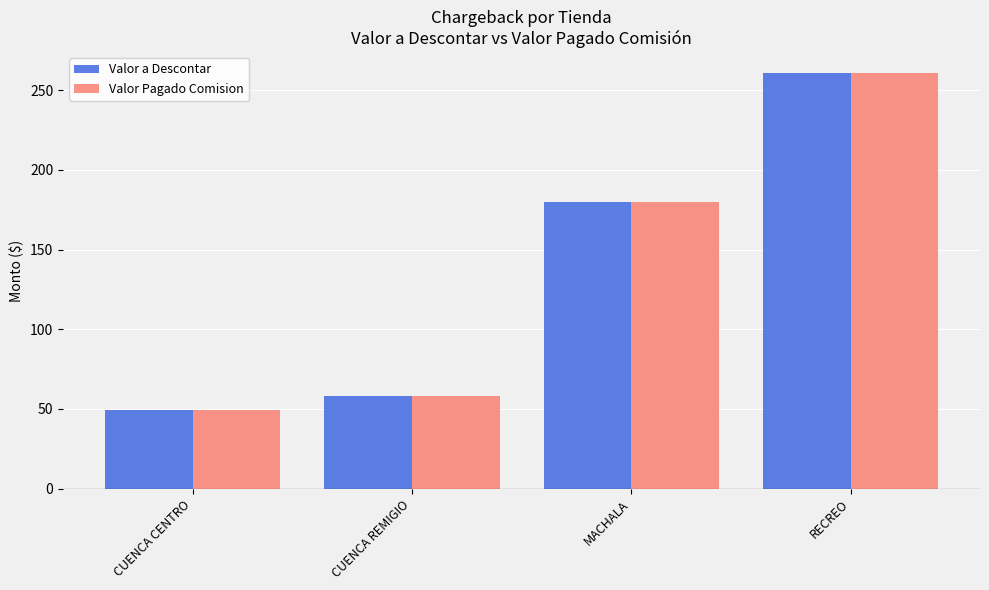

Are the bars horizontal?

No